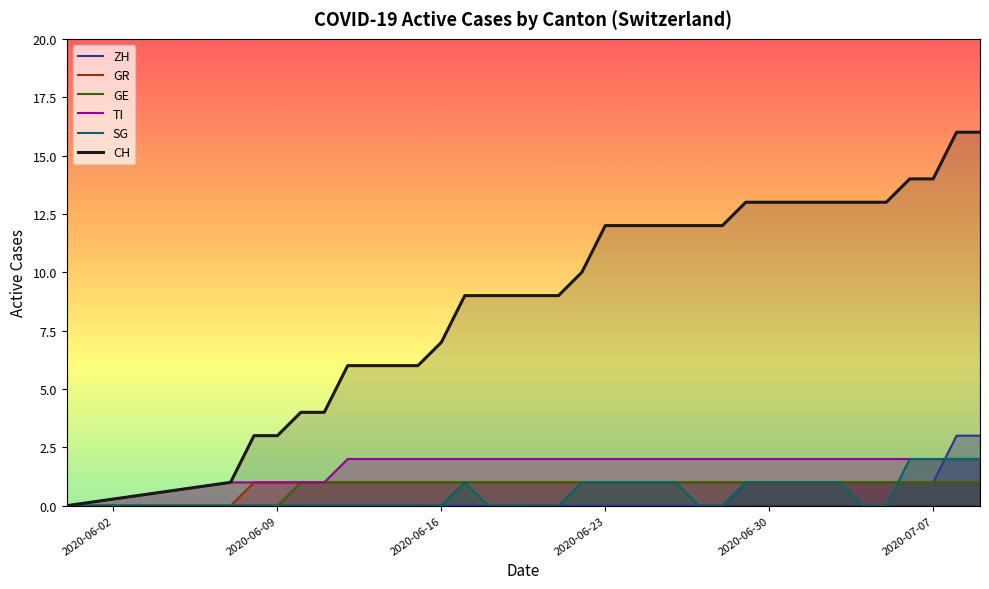

What is the maximum value for CH?

16